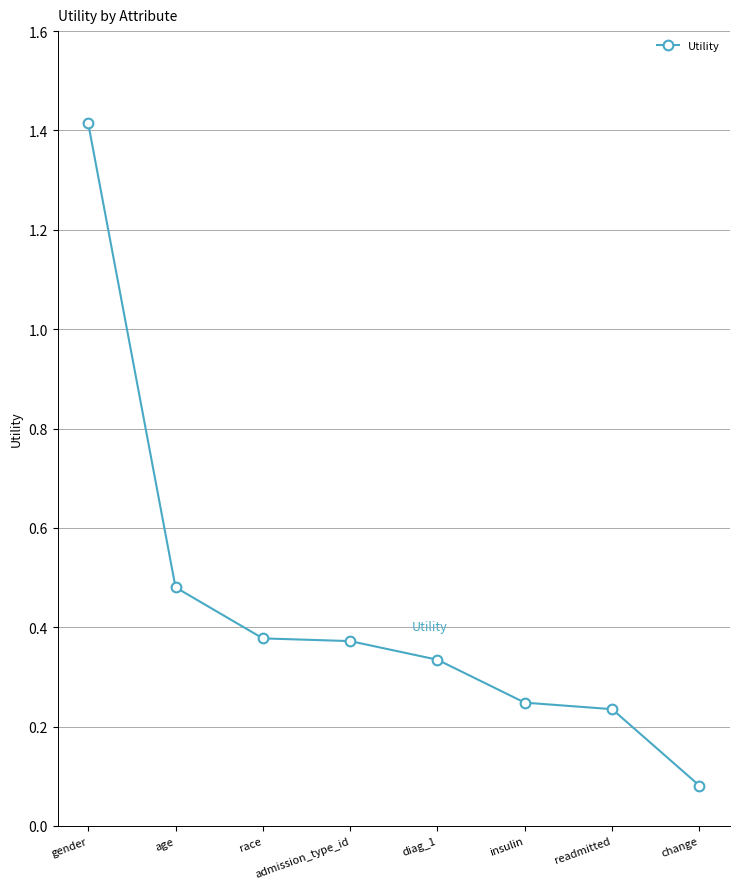

How many categories are shown in the chart?

8